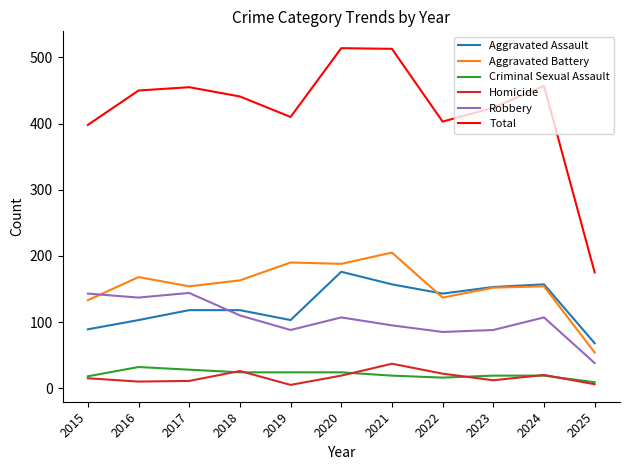

What is the difference between the second highest and minimum values in the Criminal Sexual Assault series?

19